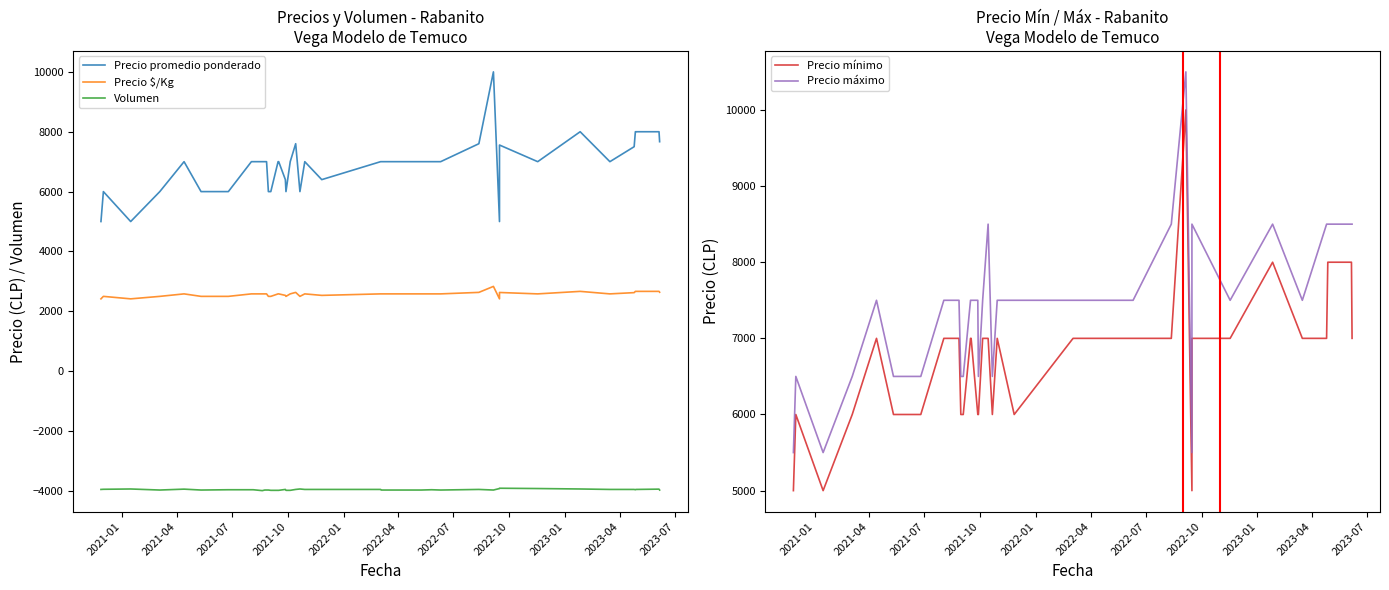

Is this an area chart (filled region under the line)?

No